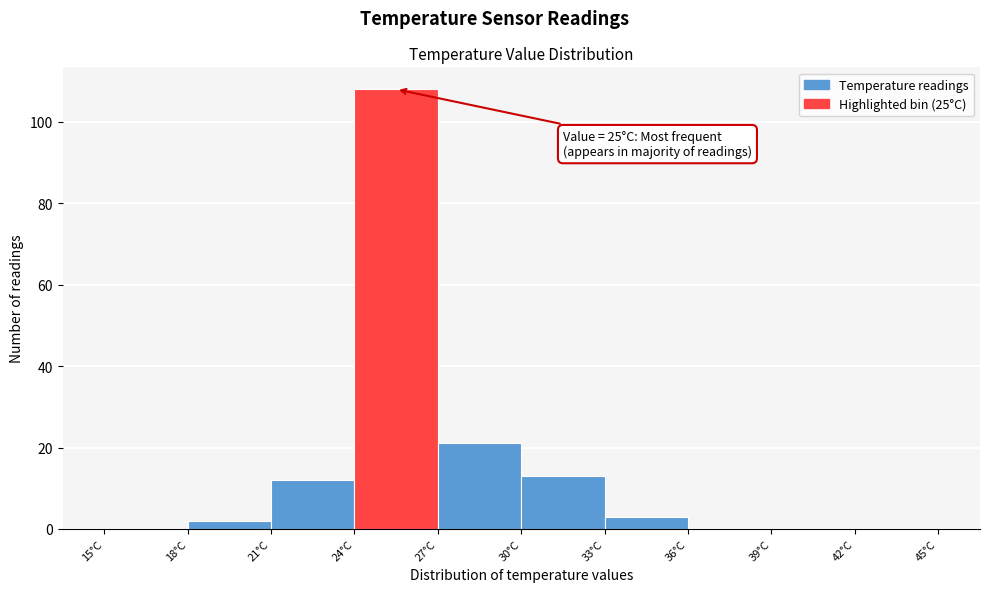

Over which range of the x-axis is the bar tallest?

24 to 27